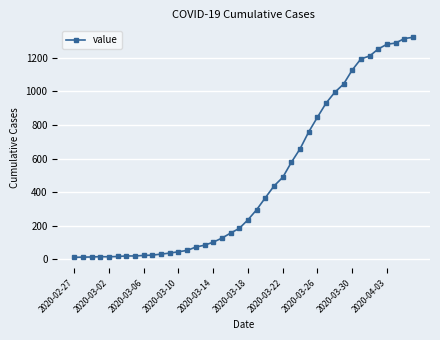

What is the greatest value displayed?

1320